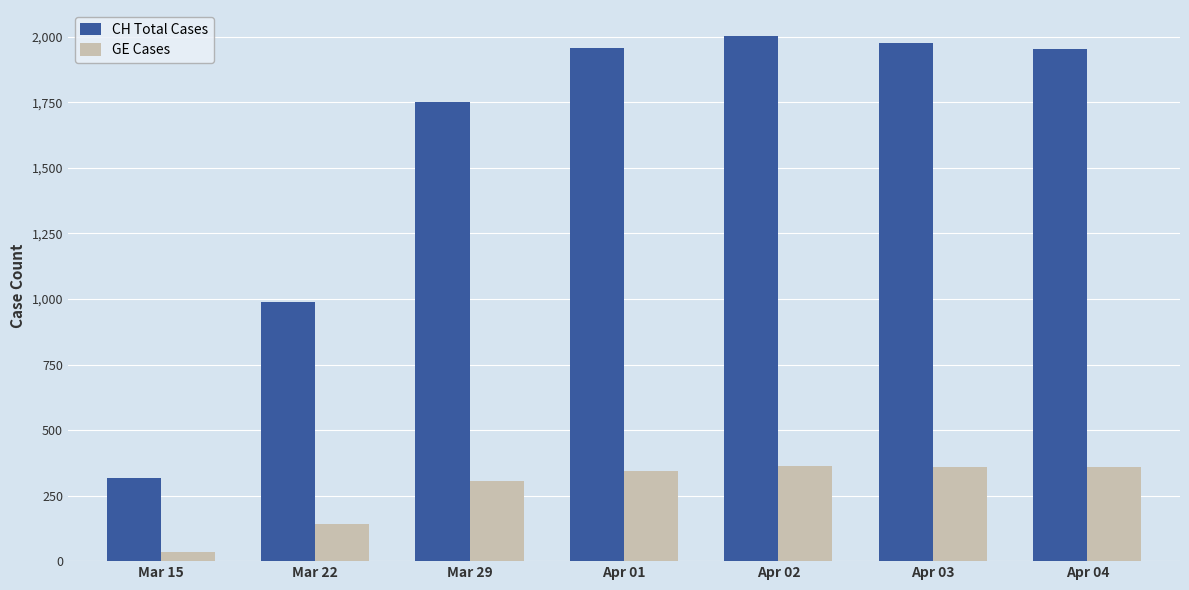

Rank the series by their maximum value, from lowest to highest.

GE Cases, CH Total Cases